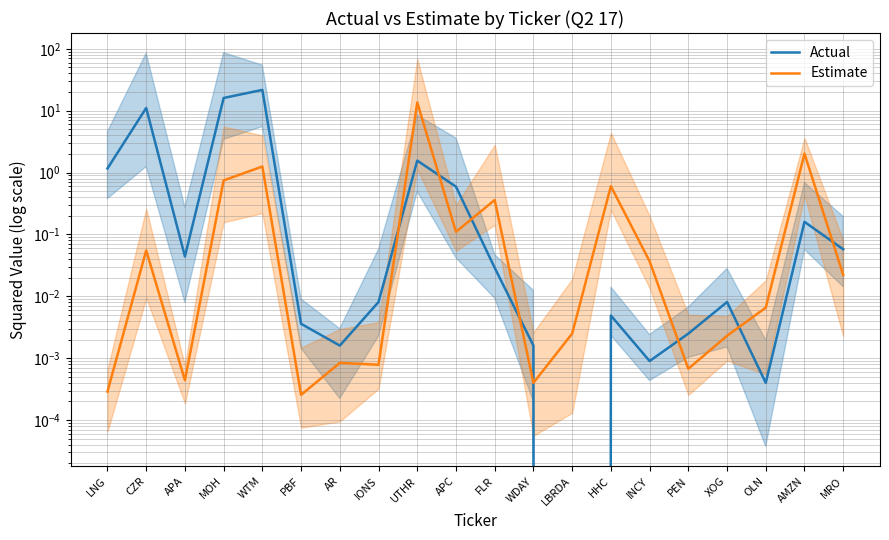

True or false: Actual has a value of 0.1 at AMZN.

False